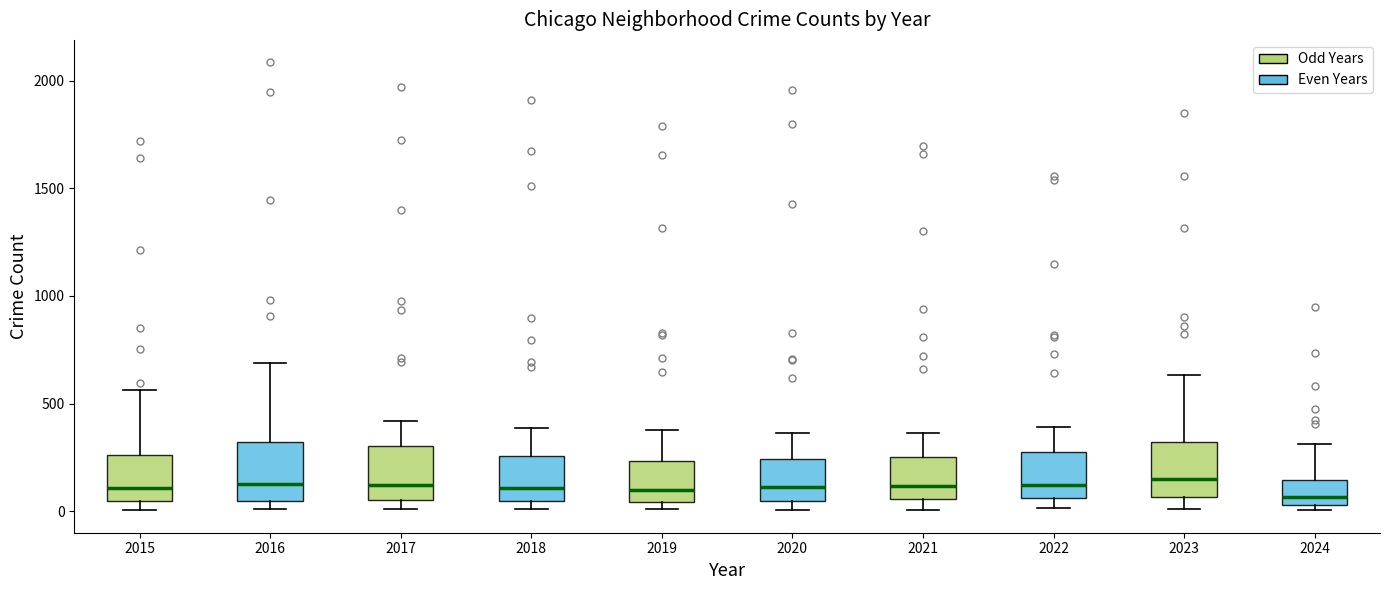

Where does the upper whisker of the box at x = 2019 end on the y-axis? The values are not printed on the chart, so give them approximately, as read against the axis.

400